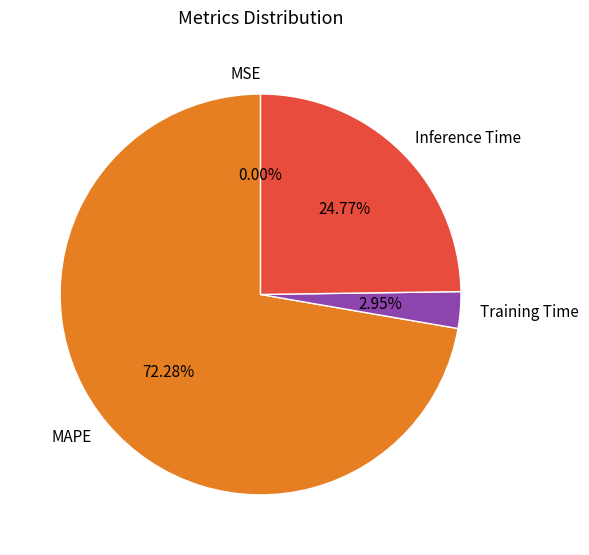

What is the largest slice in the pie chart?

MAPE